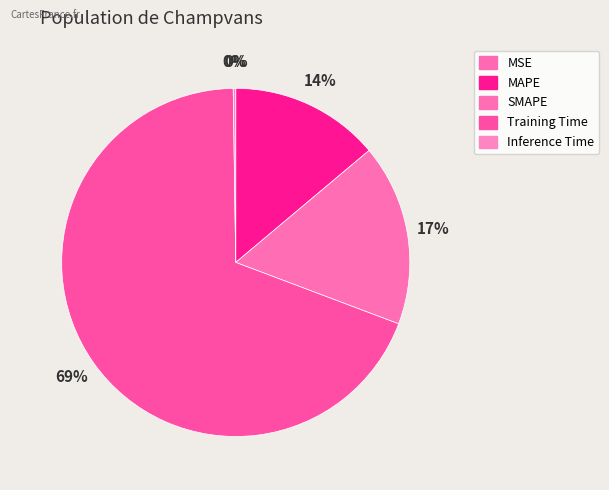

To the nearest percent, what is the average slice percentage?

20%